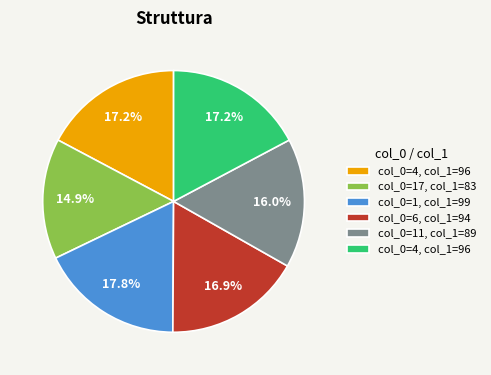

Is there any slice that represents more than half of the pie?

No